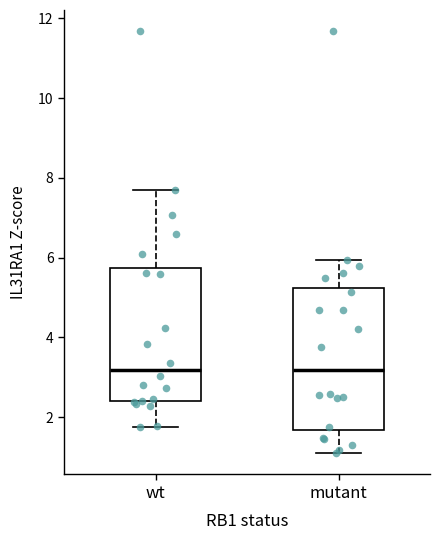

Where does the lower whisker of the box for wt end on the y-axis? The values are not printed on the chart, so give them approximately, as read against the axis.

1.8